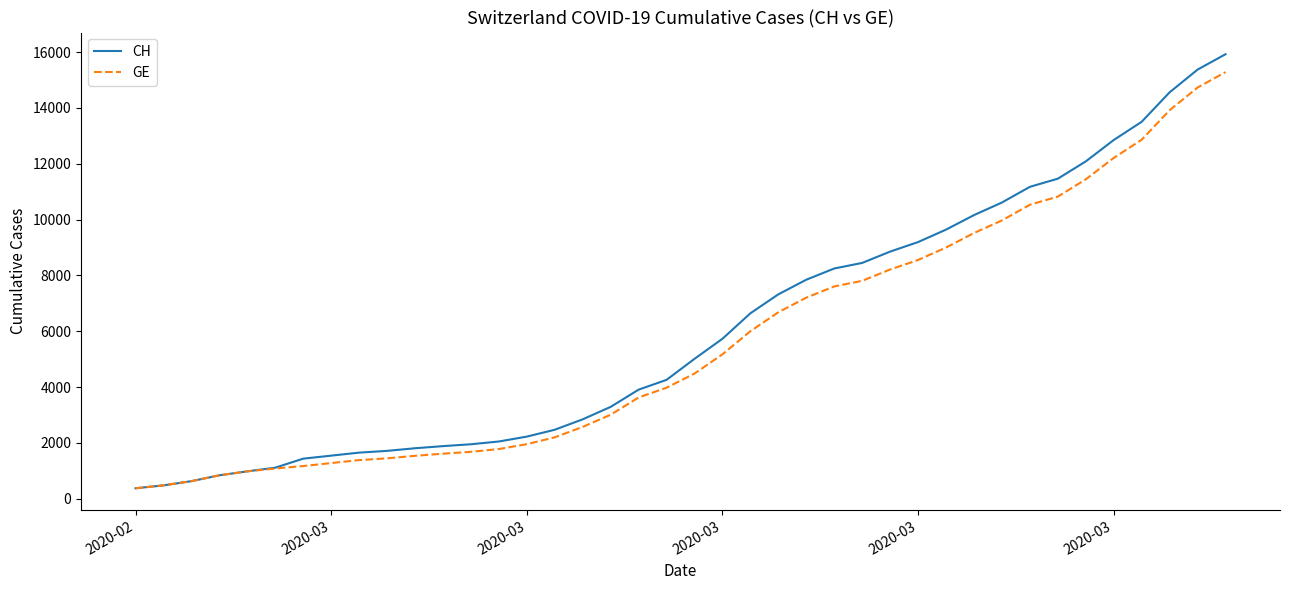

Which series has the widest spread of values?

CH